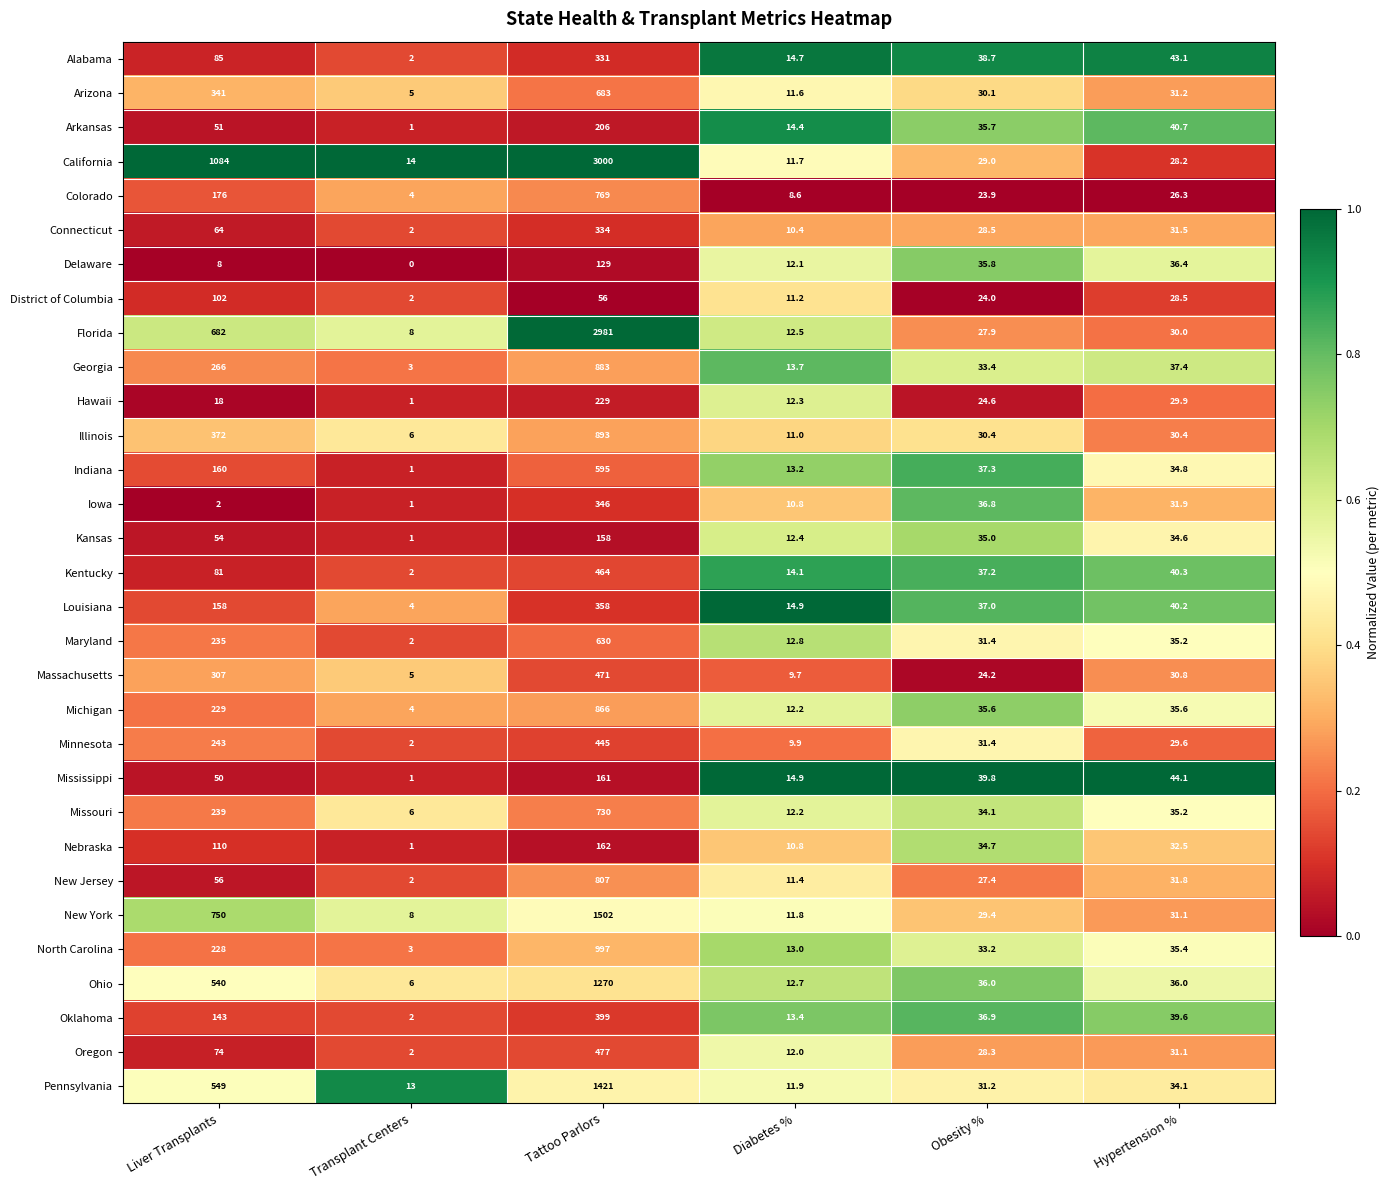

Is the value of Oregon at Transplant Centers greater than the value of Iowa at Tattoo Parlors?

No